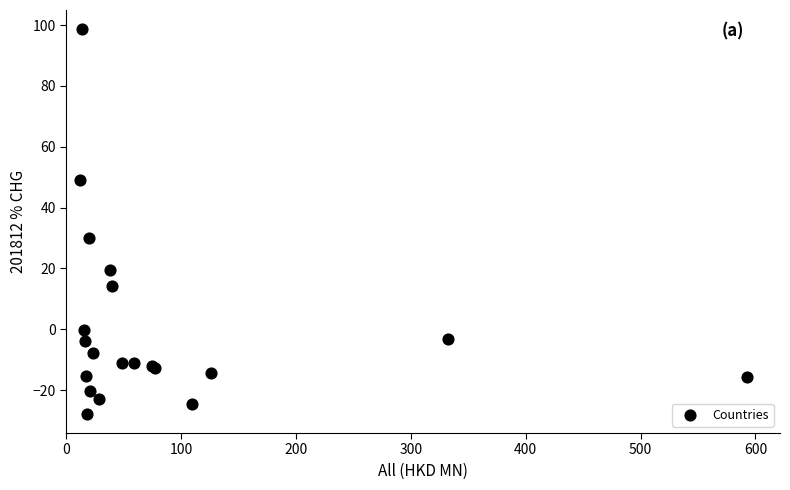

What Y value in the scatter plot is closest to 35?

30.1